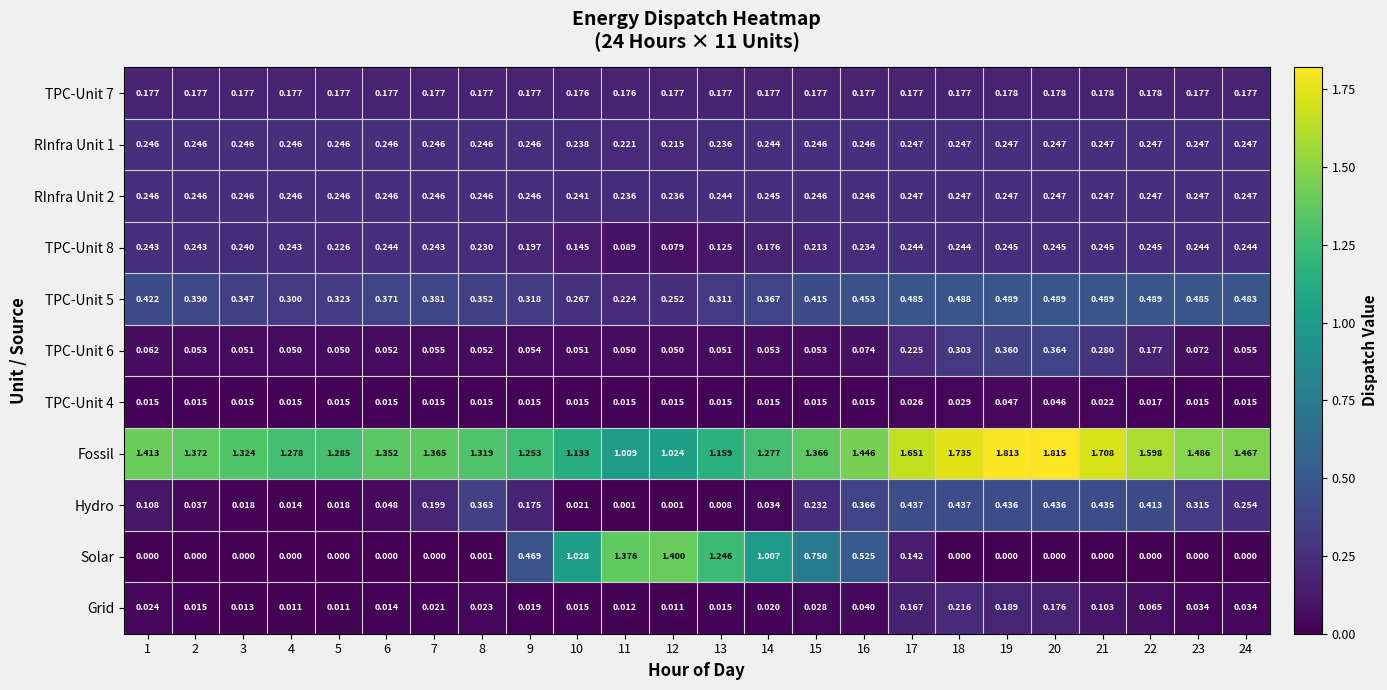

Which series has the largest range (max minus min)?

Solar